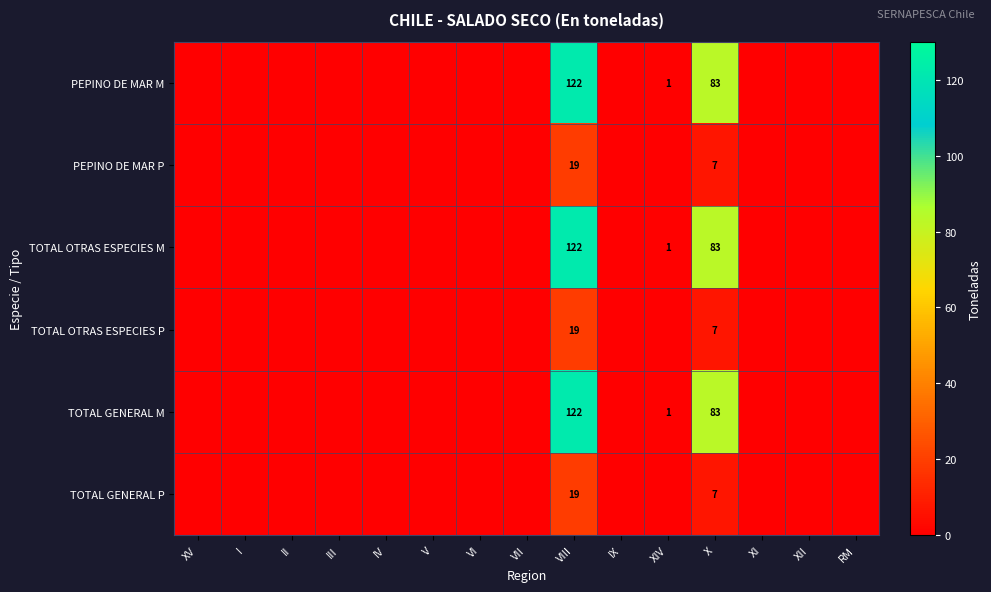

At how many categories does at least one series exceed 38?

2